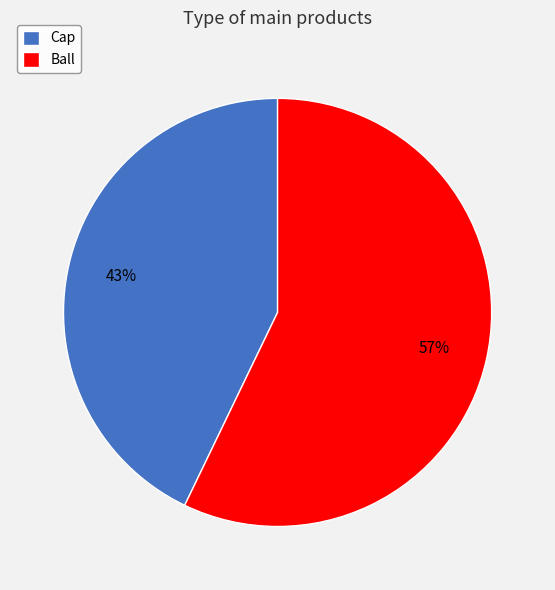

Which has a higher value, Cap or Ball?

Ball